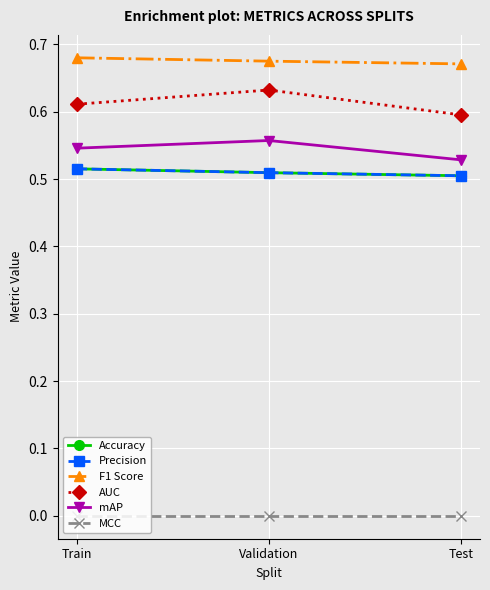

Does the chart have visible grid lines?

Yes